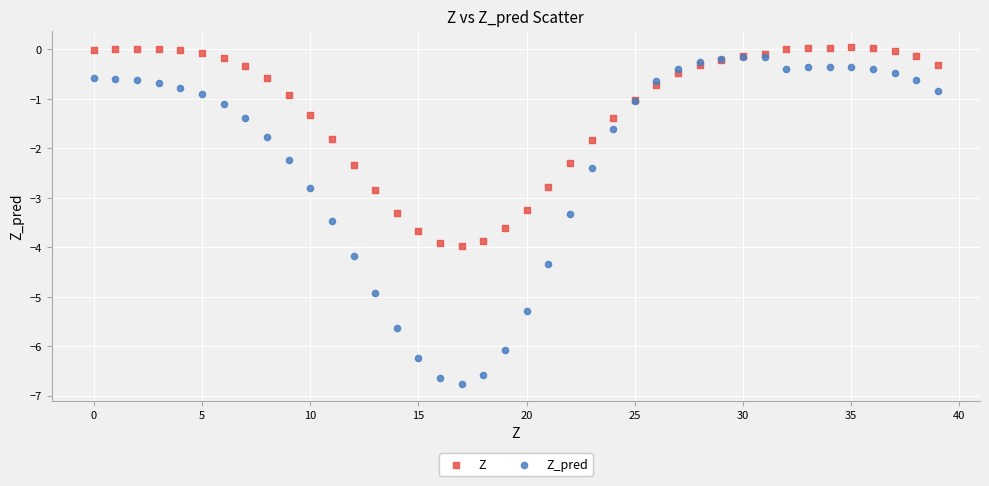

Which series contains the lowest Y value?

Z_pred